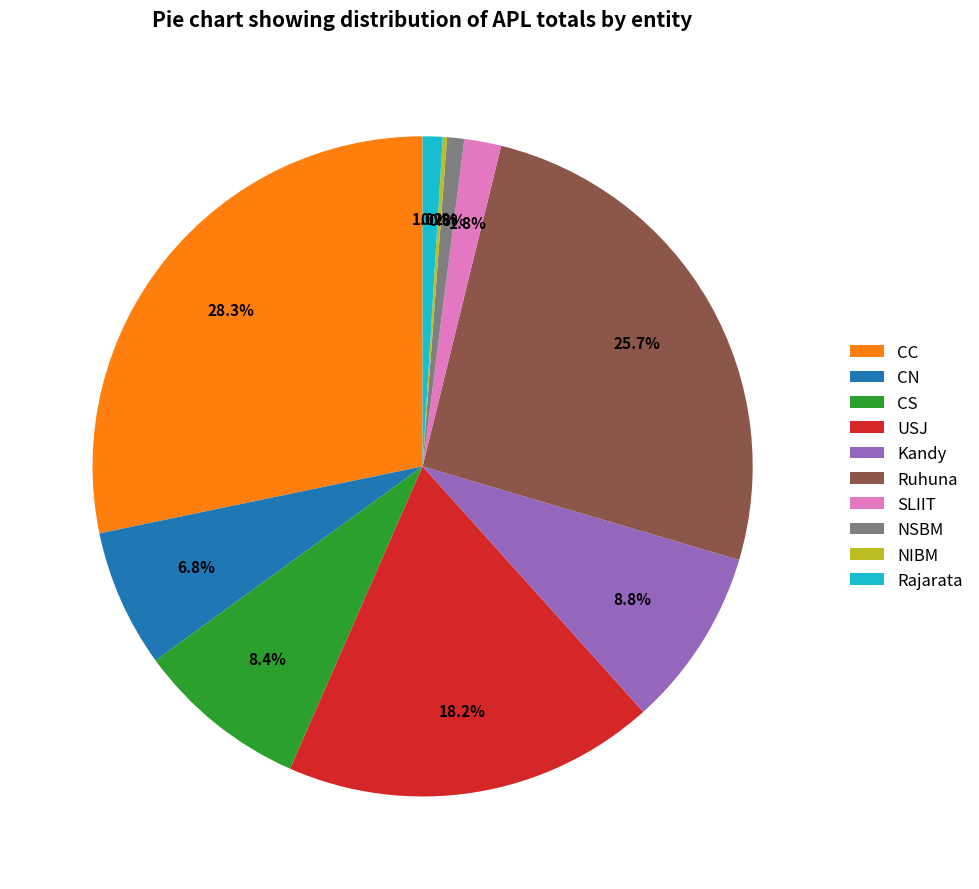

To the nearest percent, what is the difference between the largest and smallest slice percentages?

28%